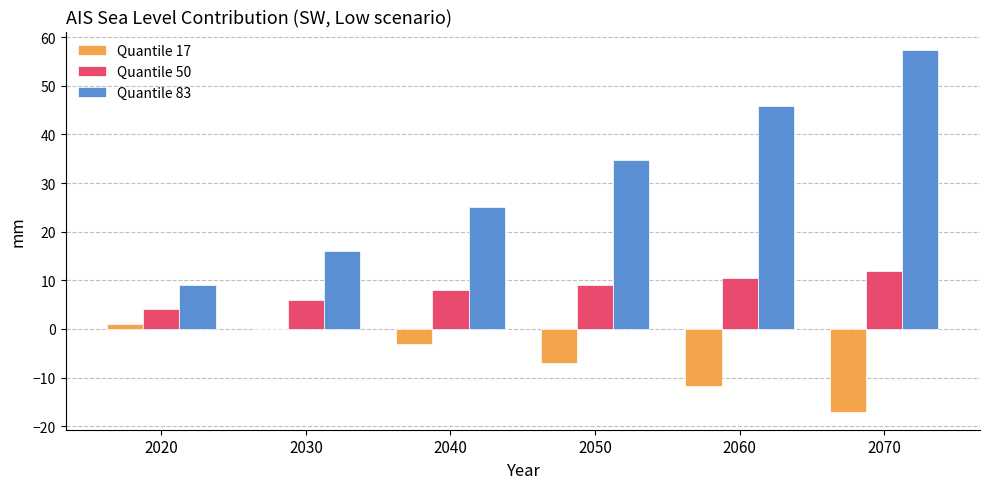

The value of Quantile 83 at 2030 is 22.3. True or false?

False